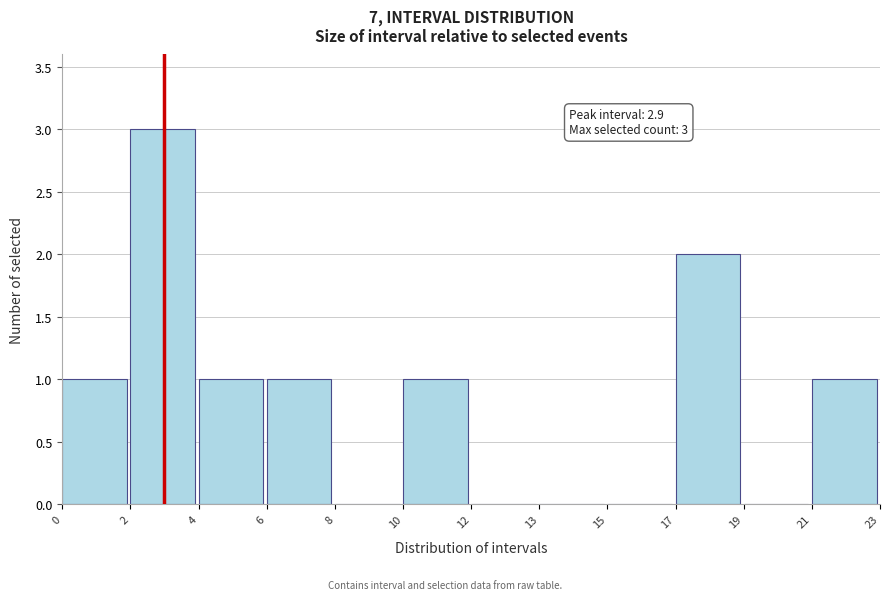

Reading right to left, extract all data points from this chart.

21=1	19=0	17=2	15=0	13=0	12=0	10=1	8=0	6=1	4=1	2=3	0=1